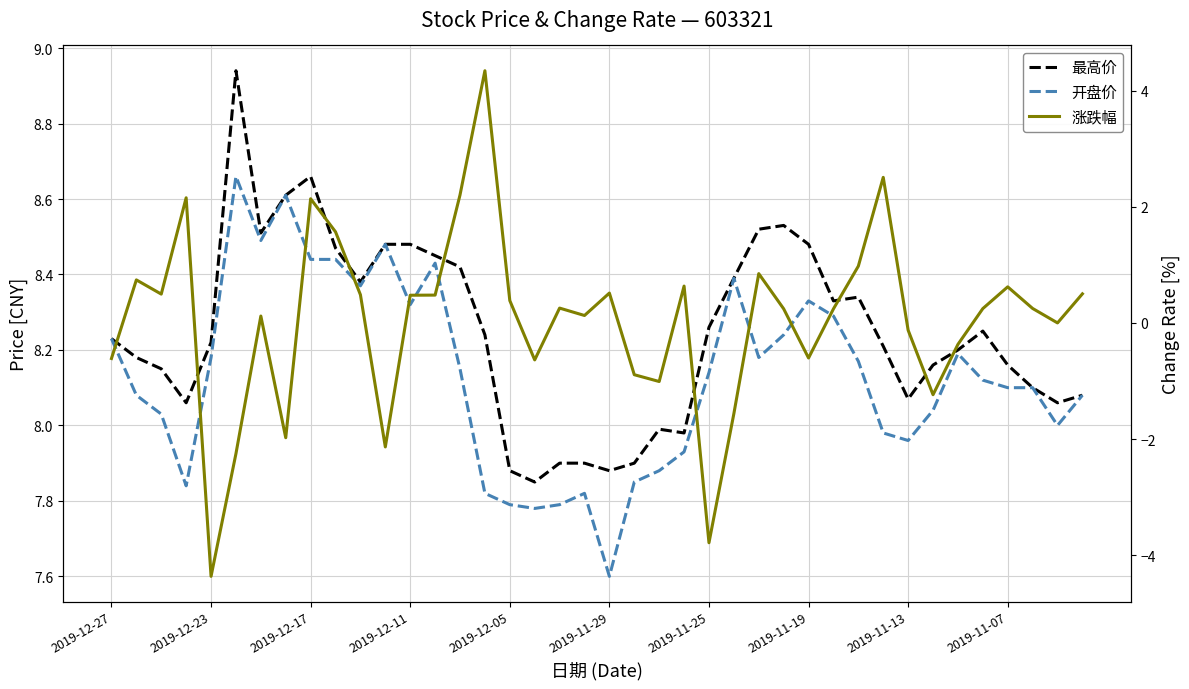

True or false: 开盘价 and 最高价 cross at least once.

False